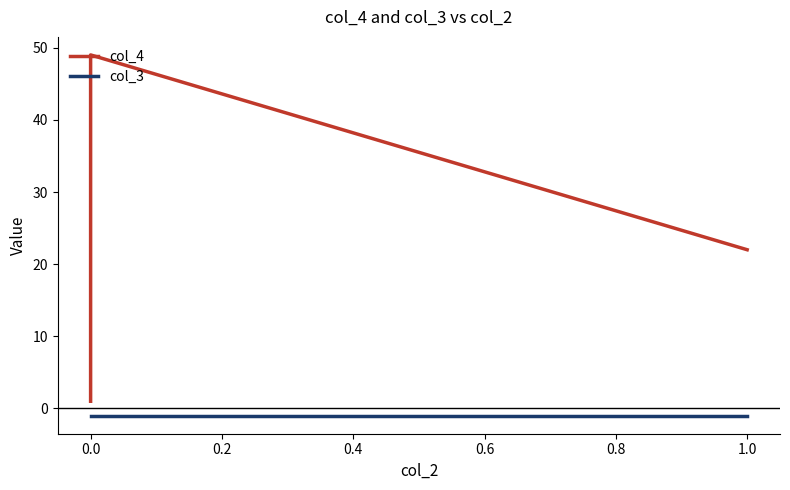

In col_4, how many points are higher than both neighbors (excluding endpoints)?

1